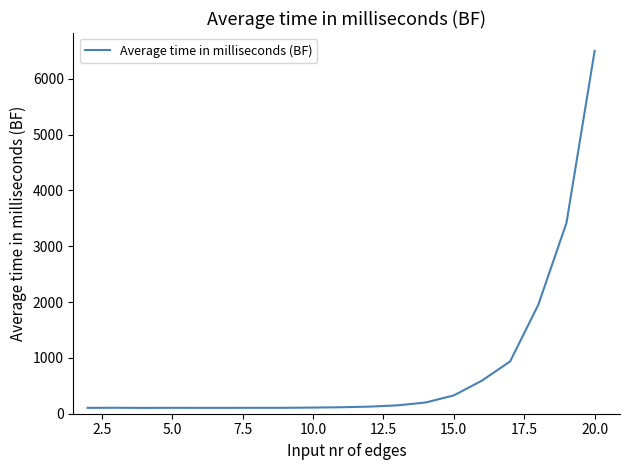

What is the difference between the maximum and minimum values?

6396